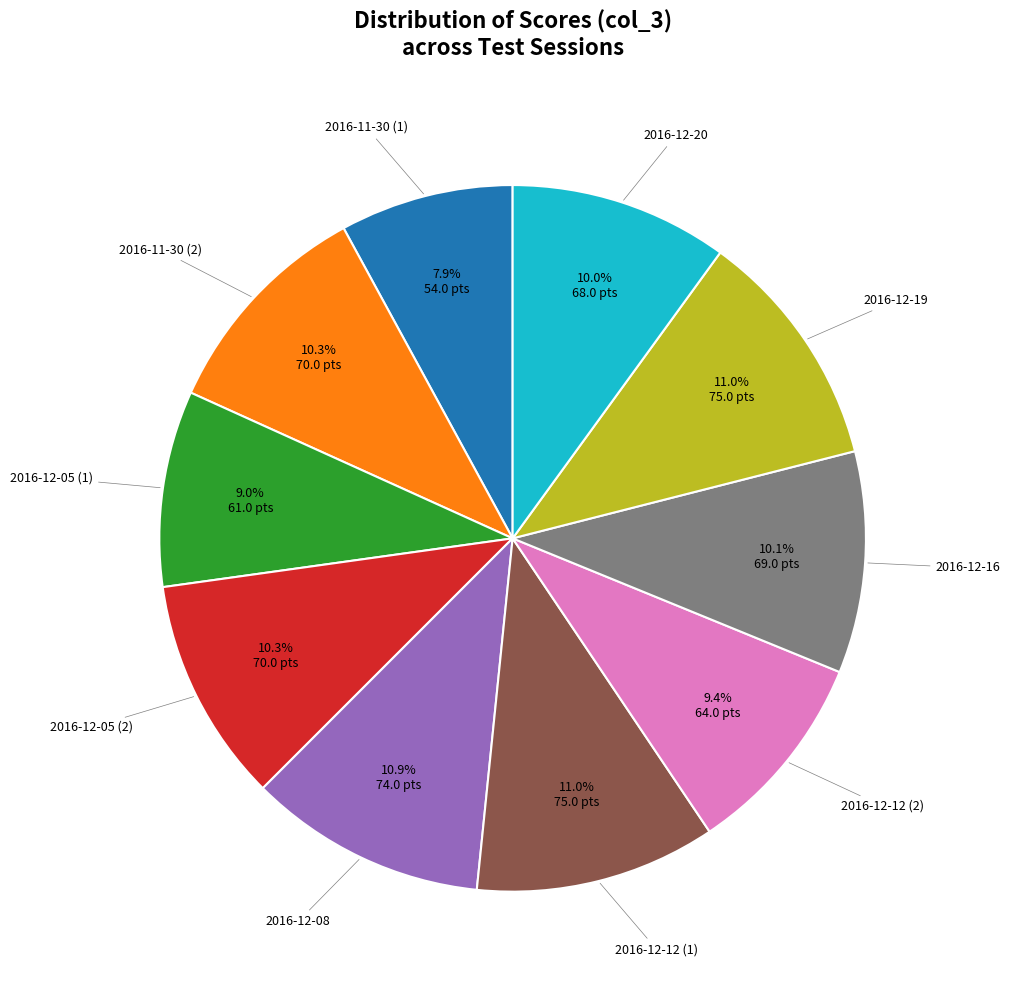

Do 2016-11-30 (1) and 2016-12-12 (2) together represent more than half of the pie?

No